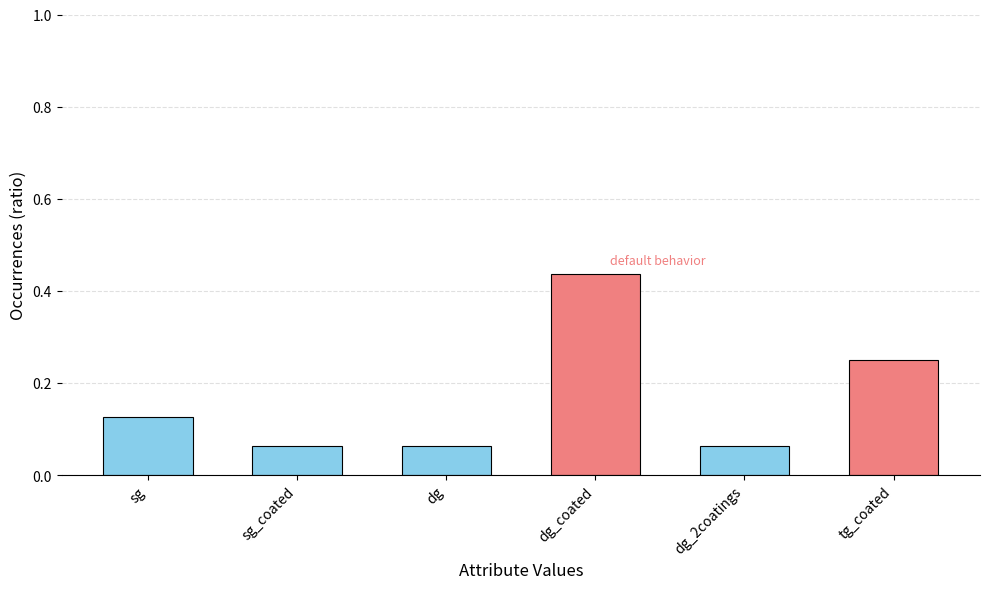

The chart shows a value of 0.3 at dg_coated. True or false?

False